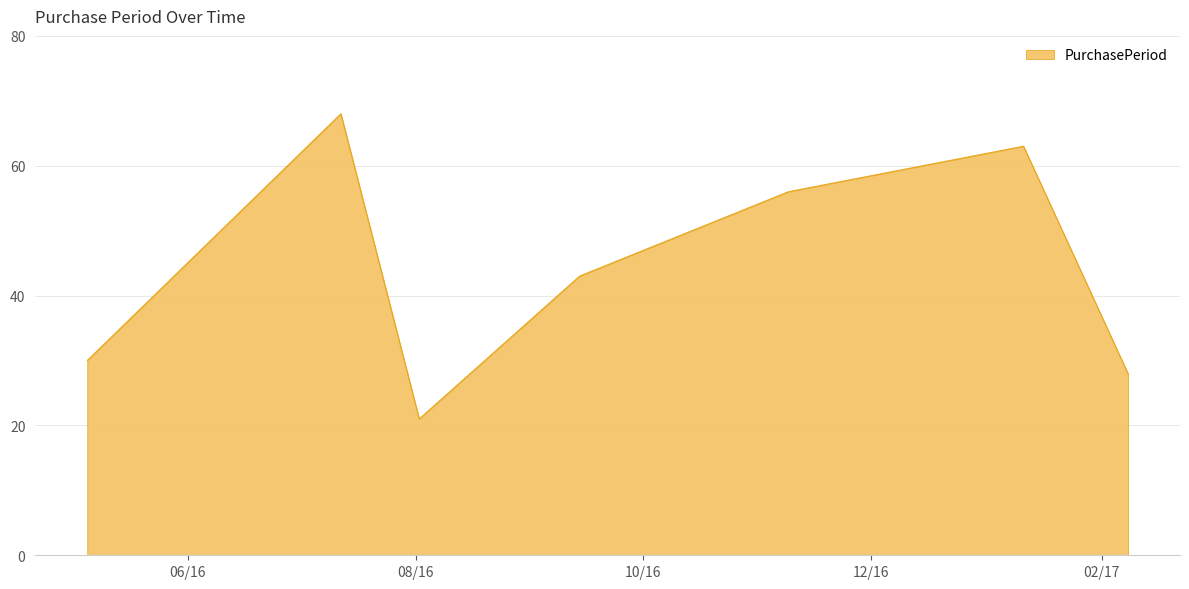

Does the chart display data point markers on the line(s)?

No